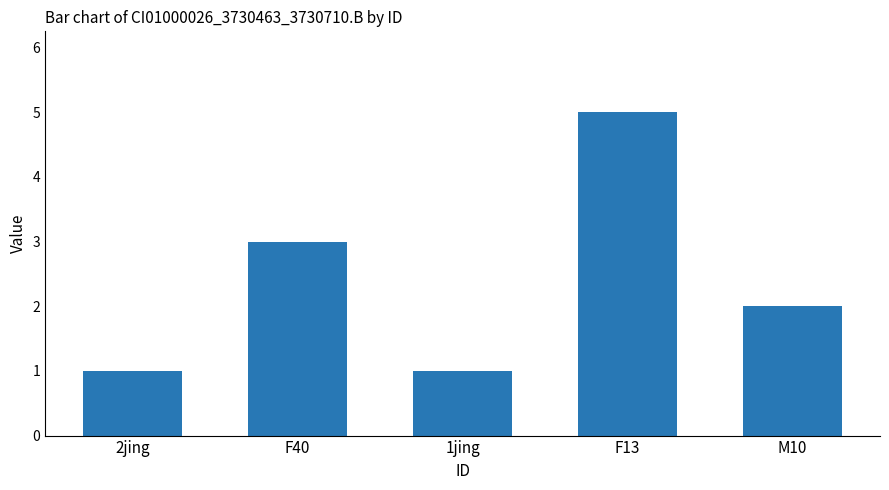

What is the change in value from 1jing to M10?

+1